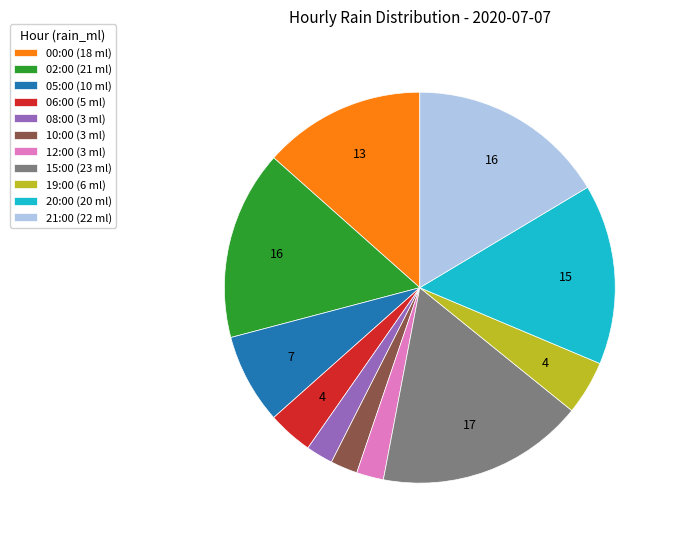

Is there a majority slice in this chart?

No